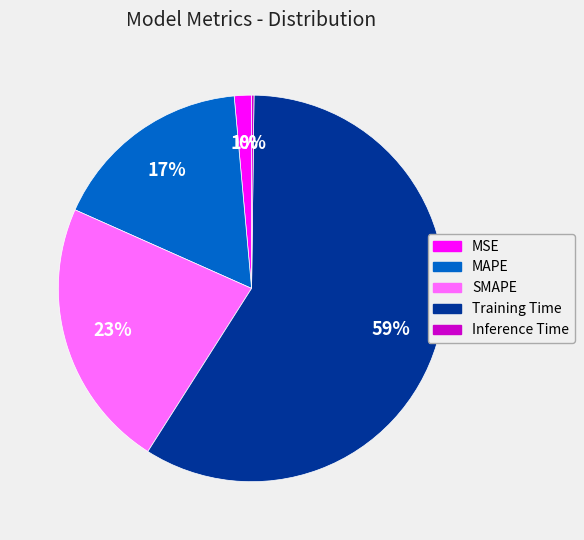

Do SMAPE and MSE together represent more than half of the pie?

No